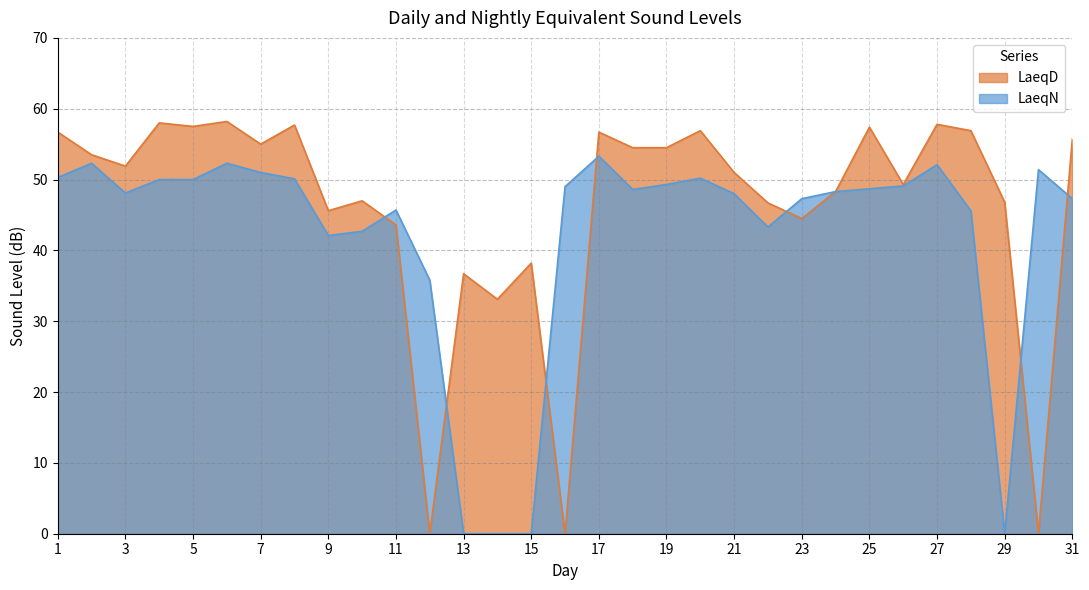

What is the sum of the LaeqD values at 31 and 17?

112.4